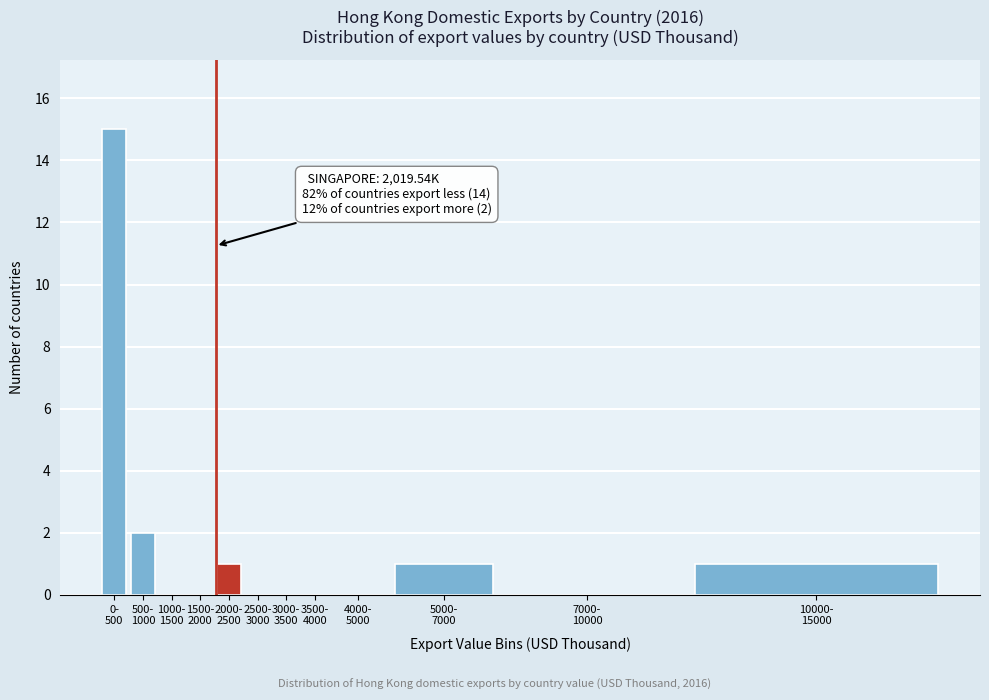

What is the greatest value displayed?

15